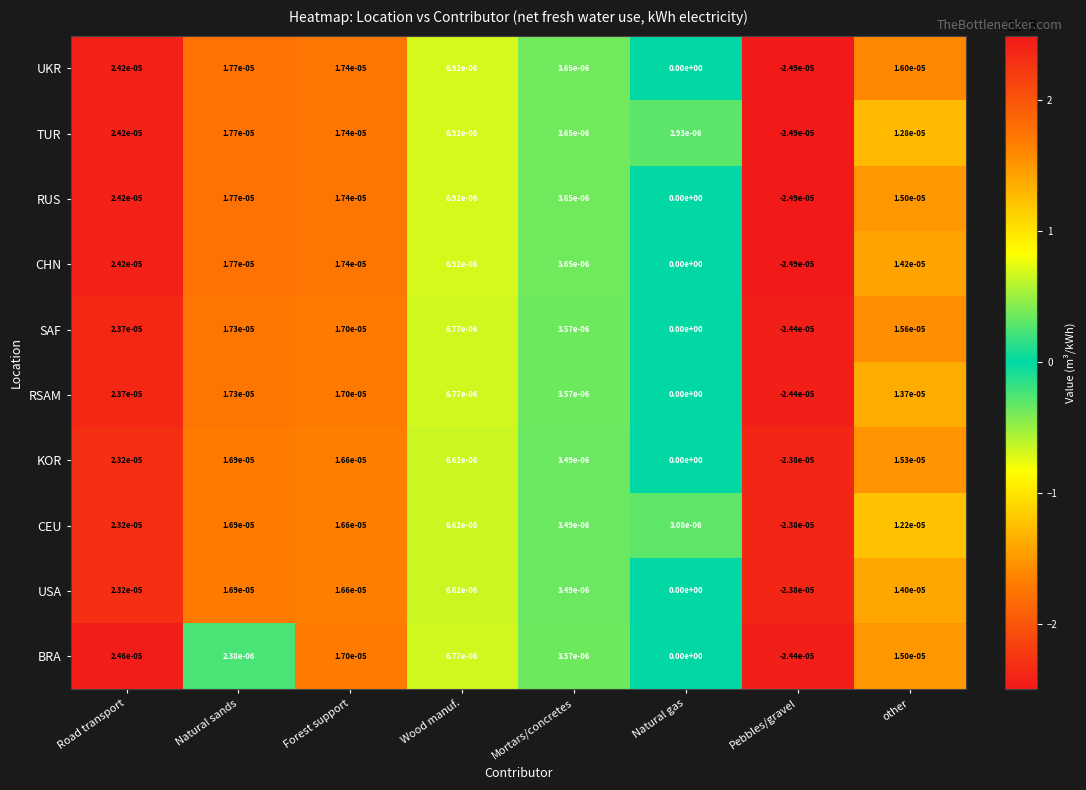

The KOR series shows -0.0 at Pebbles/gravel. True or false?

True